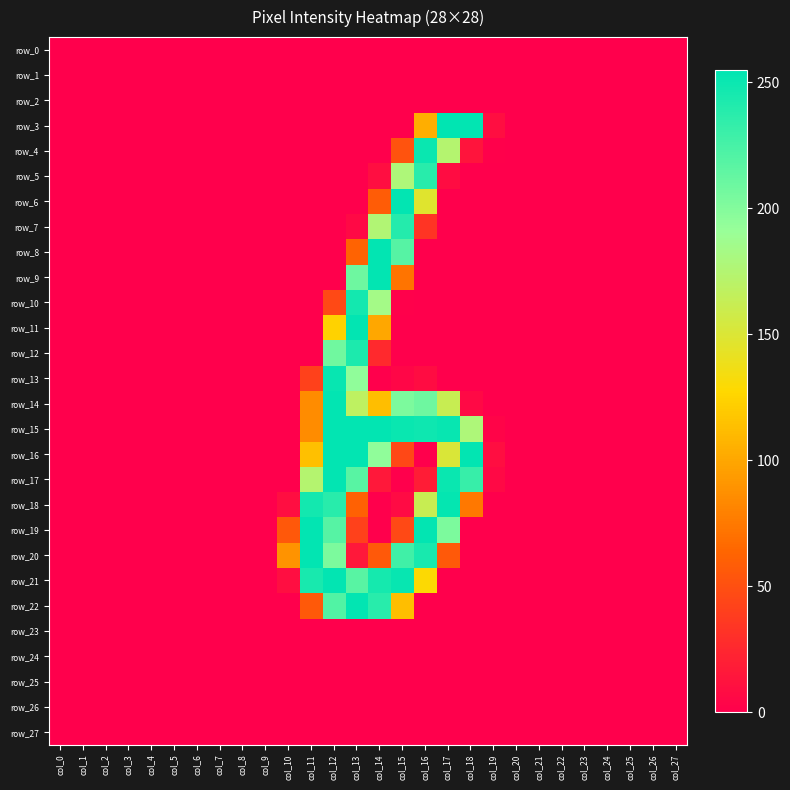

True or false: row_2 has a value of 0 at col_15.

True